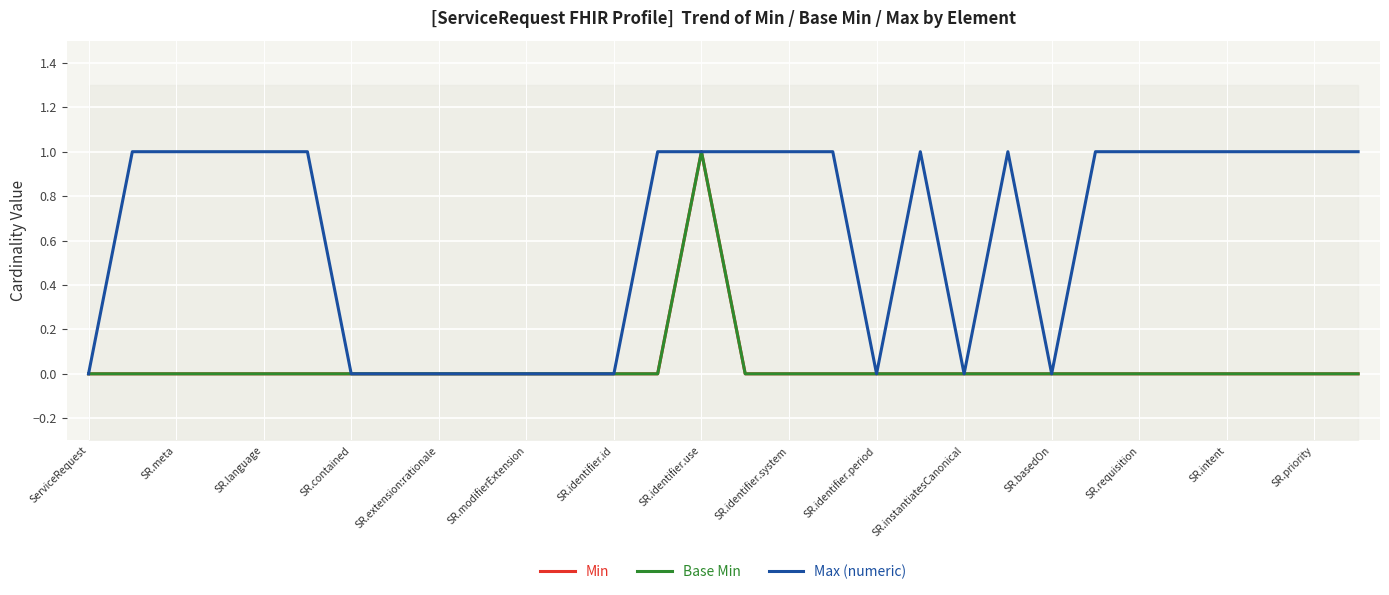

How many data points in Min are above 0?

1